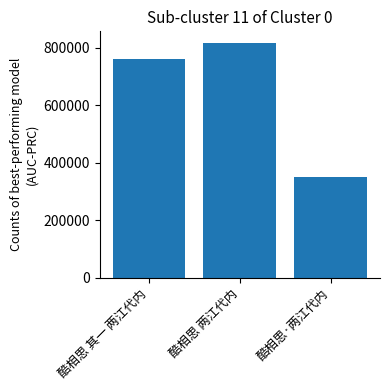

Which category has the lowest value across all series?

酷相思·两江代内